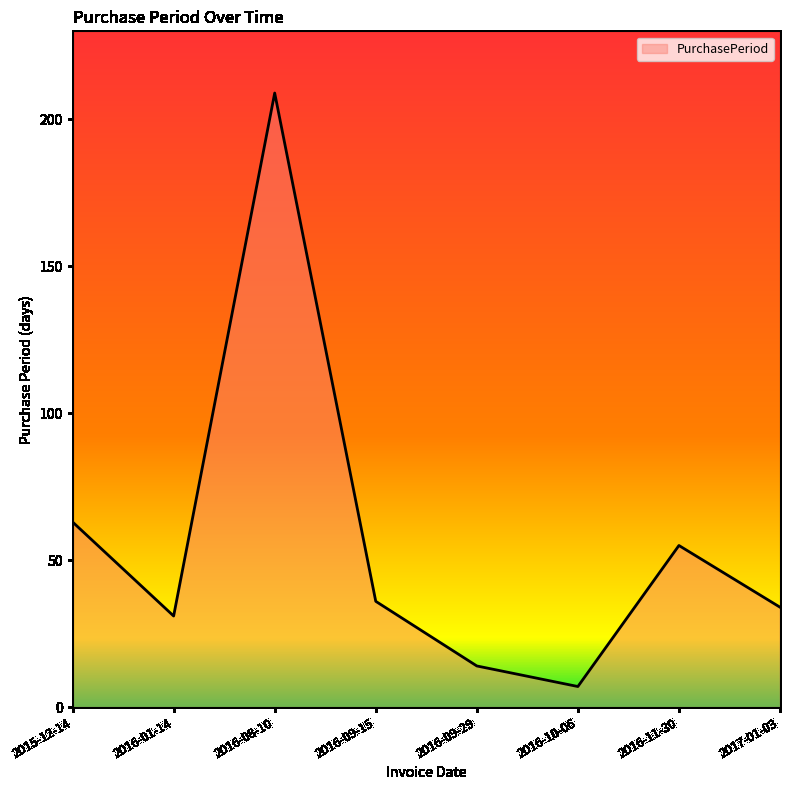

At which label does the data first exceed 36?

2015-12-14